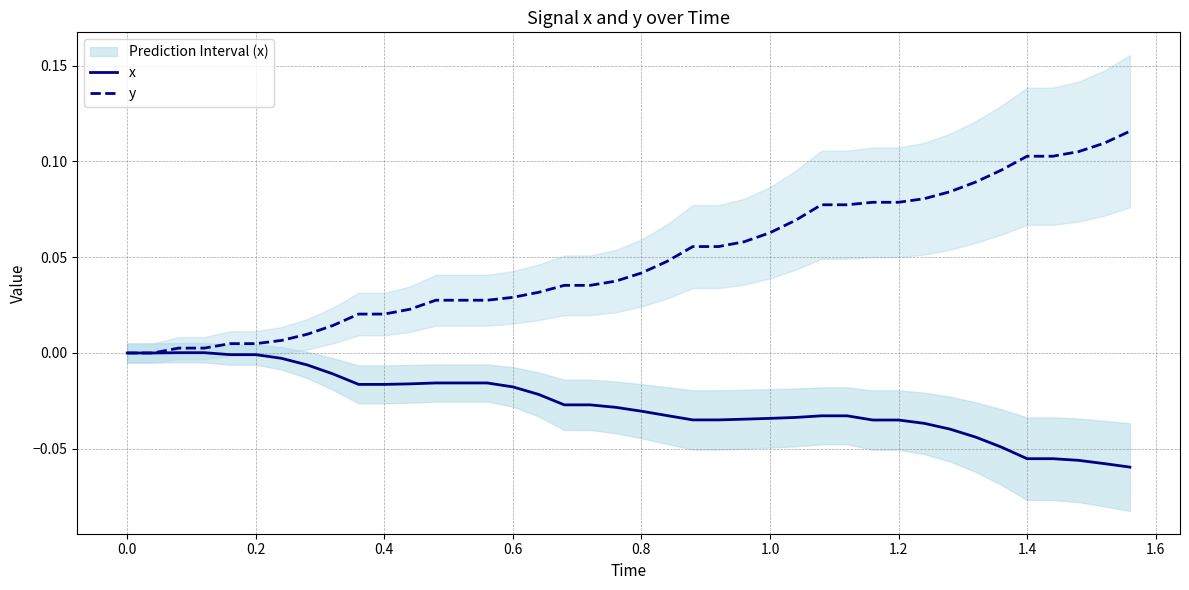

The value of y at 0.8 is 0.1. True or false?

False